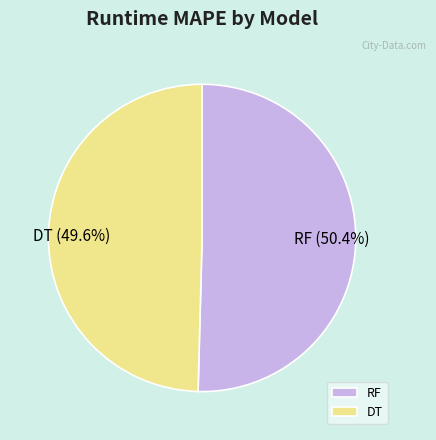

Is there any slice that represents more than half of the pie?

Yes